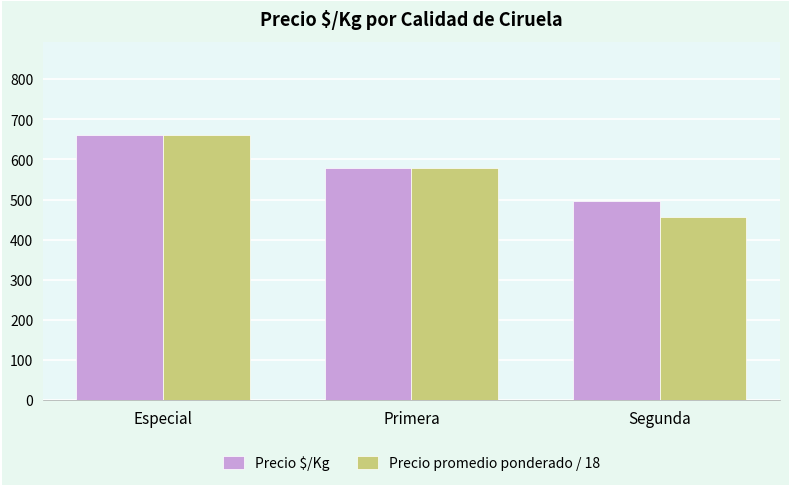

The Precio promedio ponderado / 18 series shows 979.3 at Especial. True or false?

False